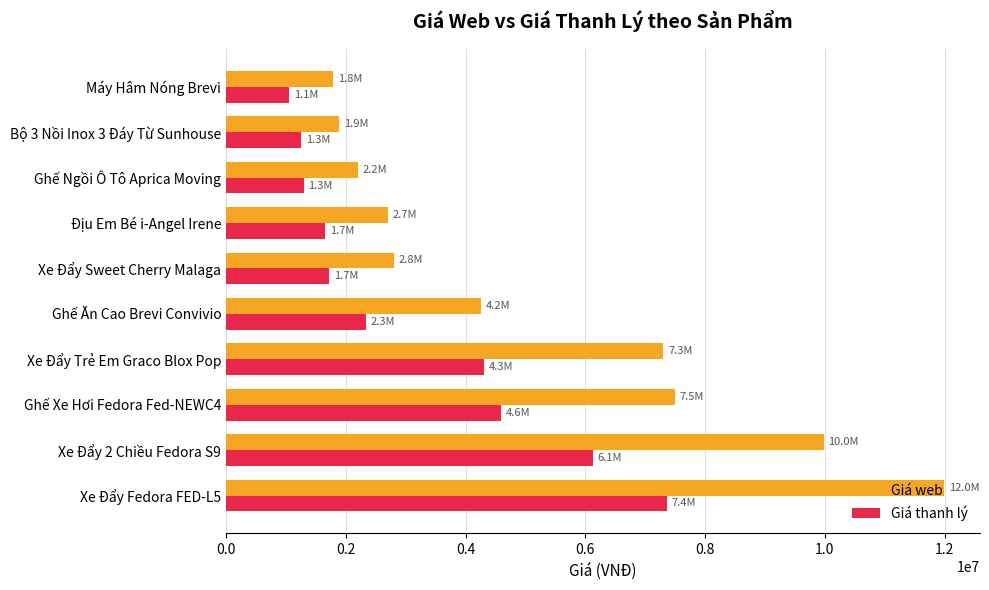

Which series has the largest range (max minus min)?

Giá web